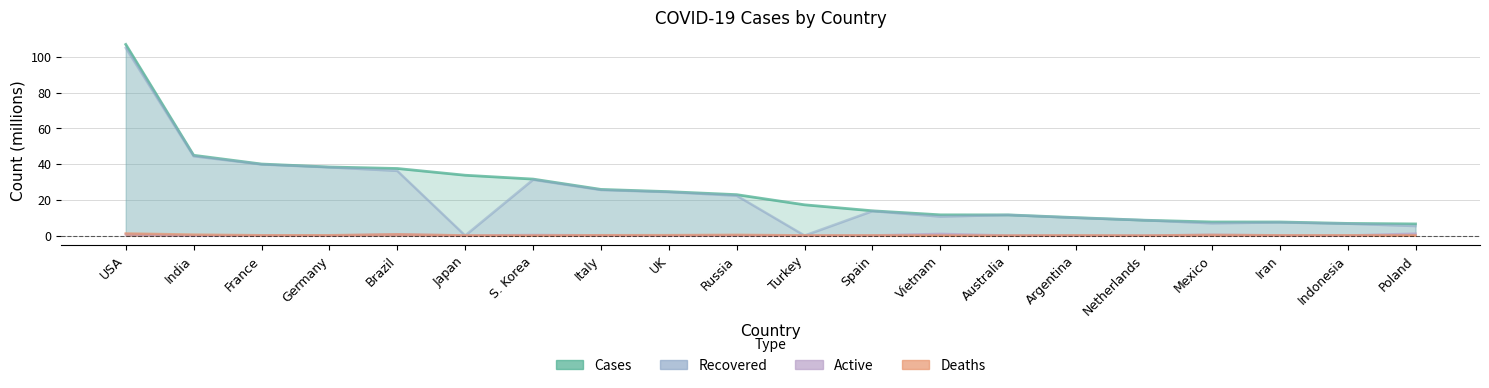

Where is active nearest to the value 0?

Japan